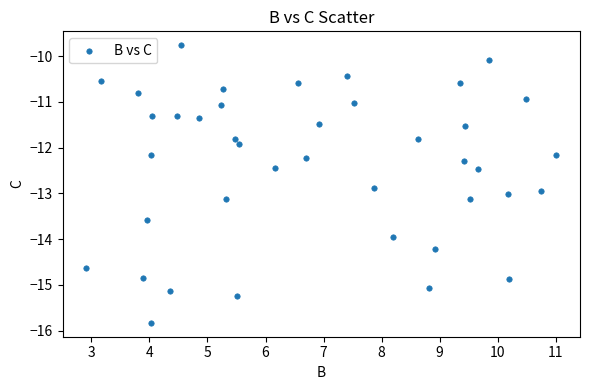

What Y value in the scatter plot is closest to -12?

-11.9